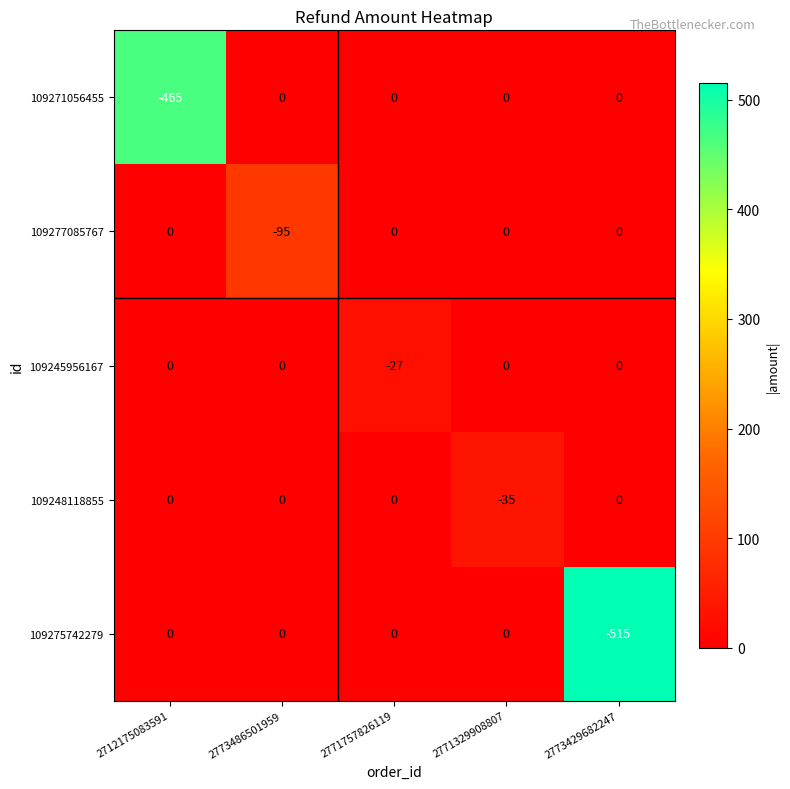

Which series has the largest range (max minus min)?

109275742279